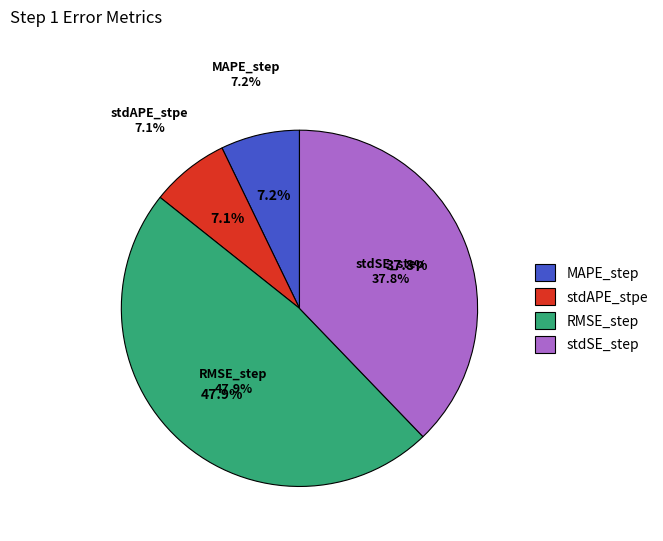

Rank the categories by value from lowest to highest.

stdAPE_stpe, MAPE_step, stdSE_step, RMSE_step